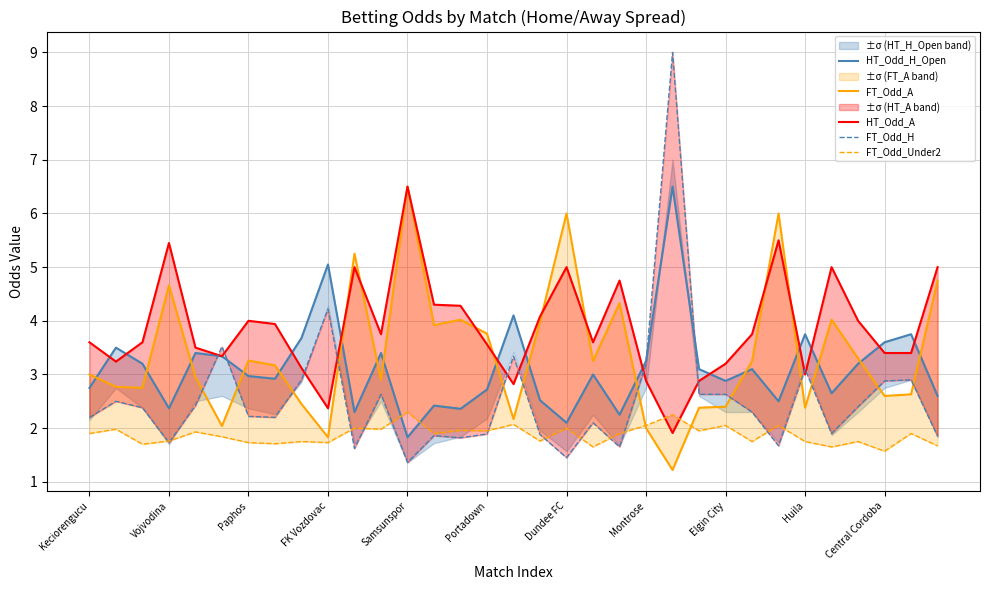

How many distinct data groups are displayed?

5